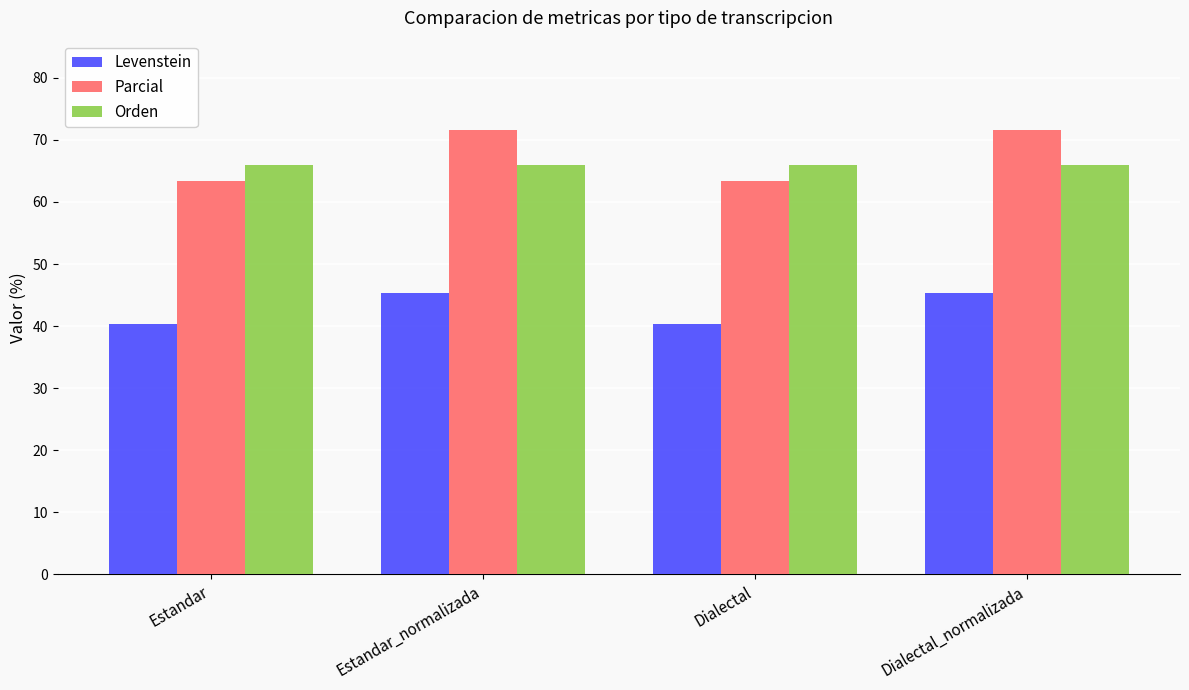

Is the value of Parcial at Dialectal_normalizada greater than the value of Orden at Dialectal?

Yes